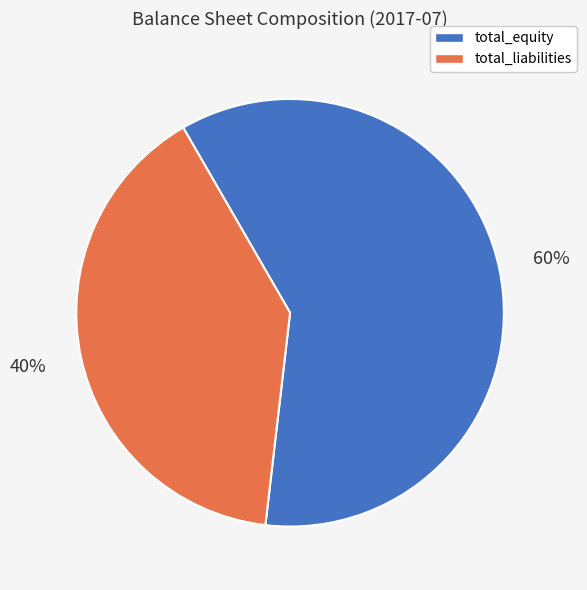

To the nearest percent, what is the difference between the total_equity and total_liabilities slice percentages?

20%